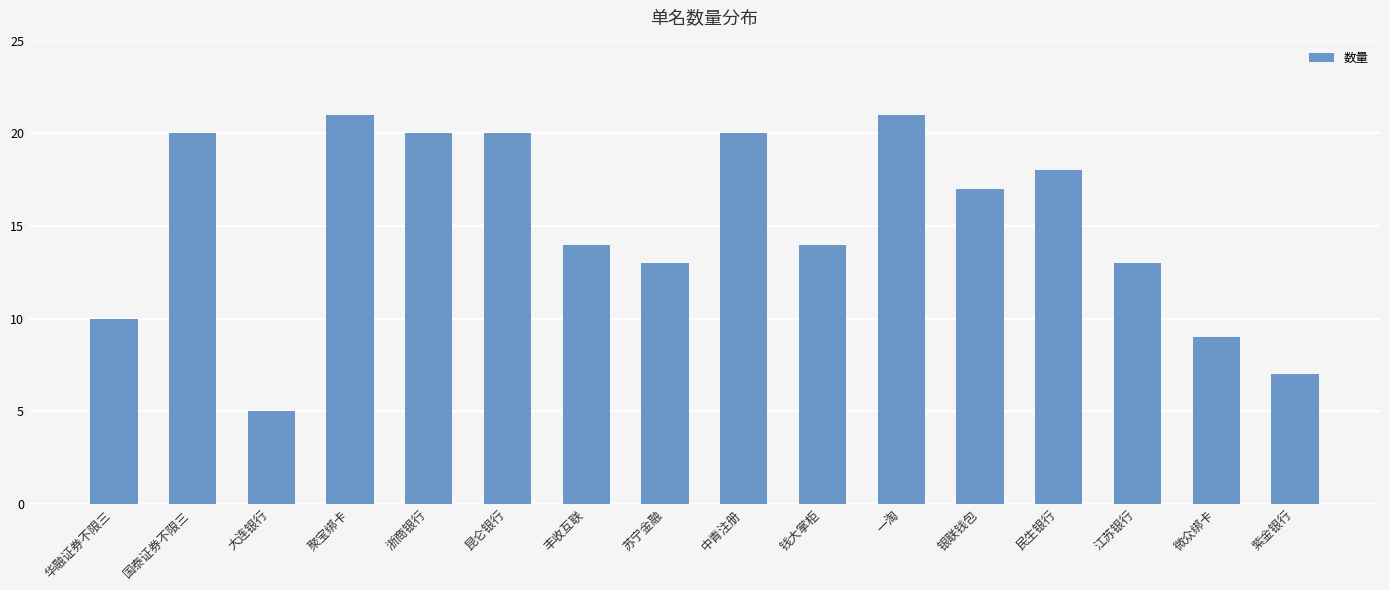

What is the value of the 1st bar from the left?

10